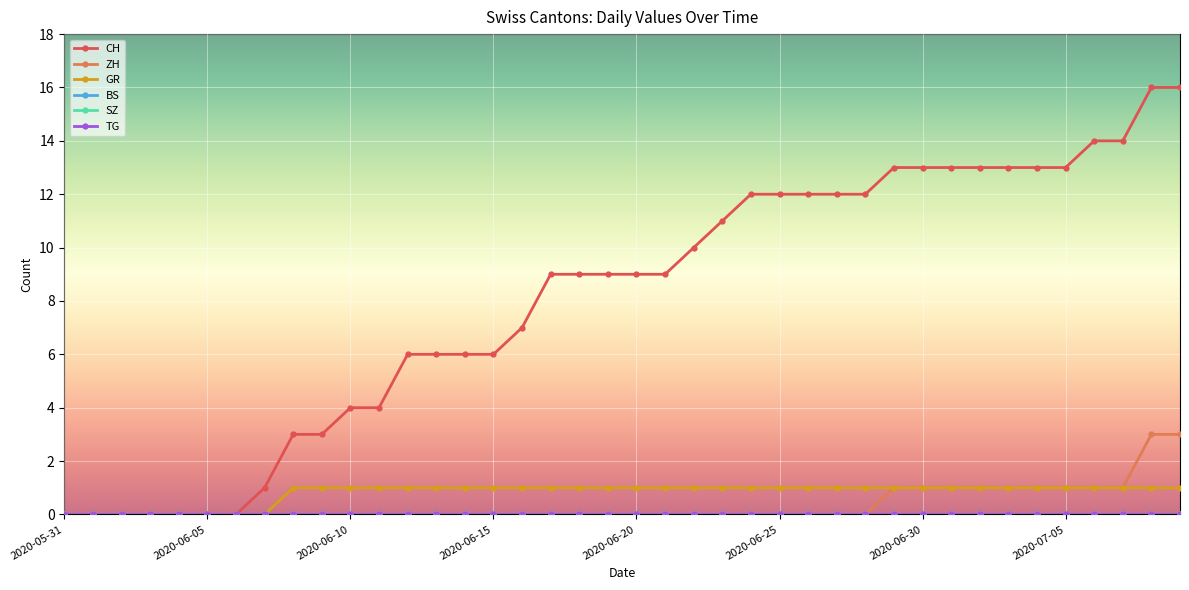

Which category has the lowest value across all series?

2020-05-31